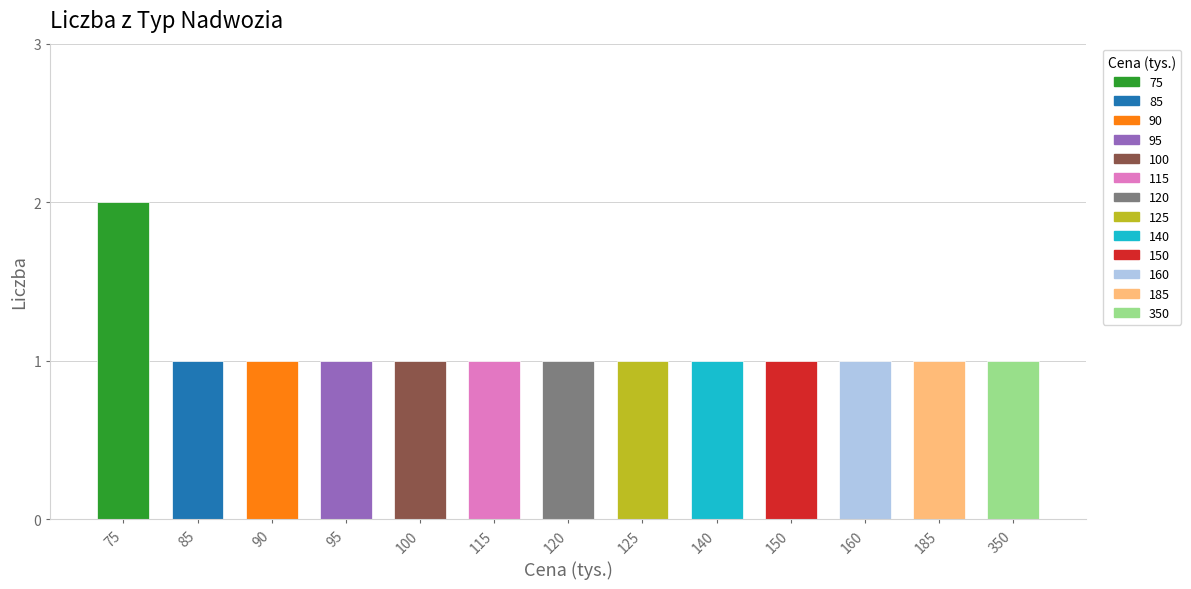

Is it true that the value at 100 is 2?

False